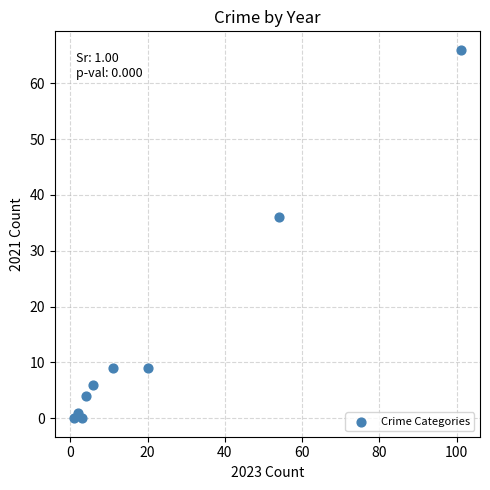

What is the average Y value?

15